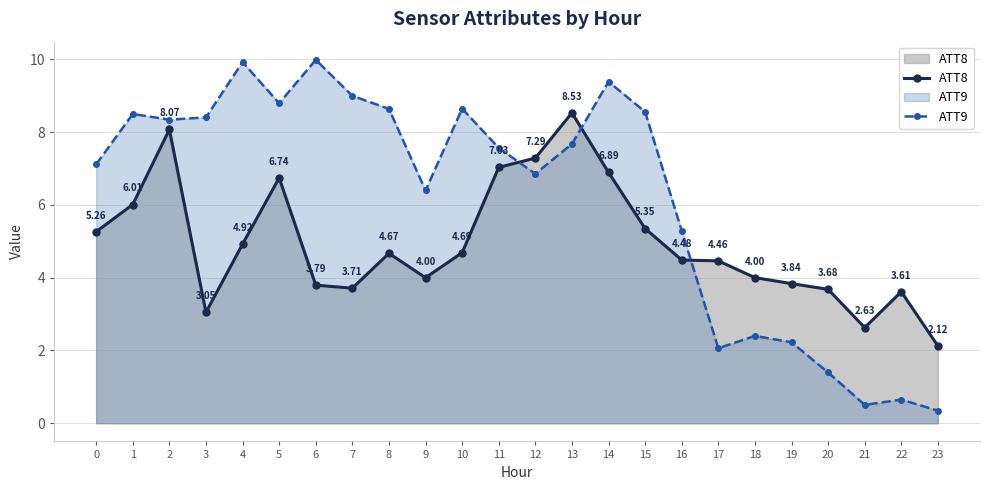

List the series in order of their overall mean, highest first.

ATT9, ATT8